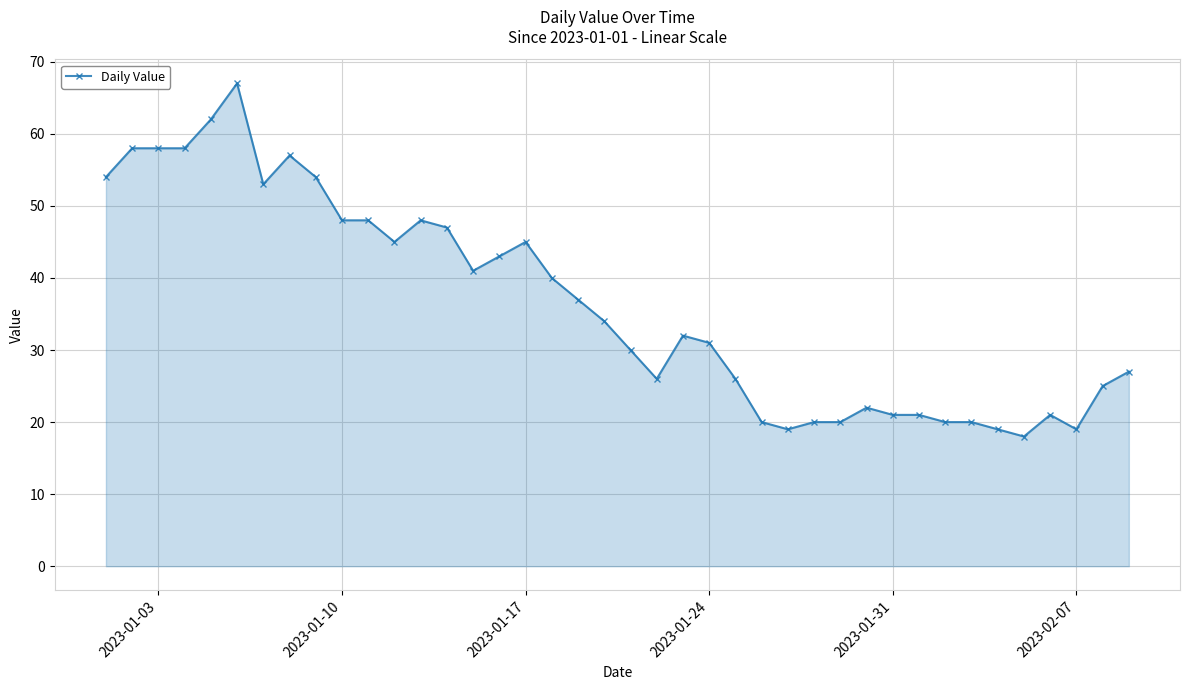

What is the difference between the maximum and minimum values?

49